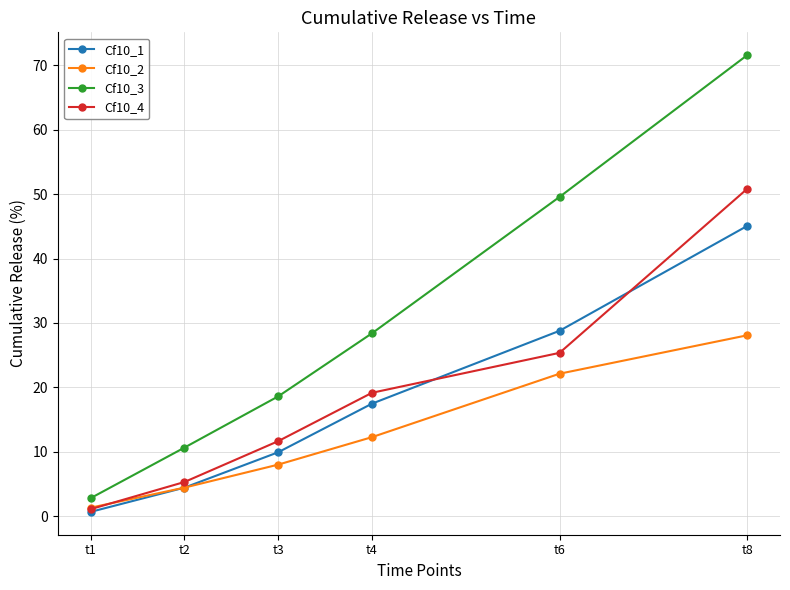

Reading right to left, what are all the values shown in this chart?

Cf10_1: t8=45.1	t6=28.8	t4=17.5	t3=9.9	t2=4.4	t1=0.7
Cf10_2: t8=28.1	t6=22.1	t4=12.3	t3=8.0	t2=4.4	t1=1.3
Cf10_3: t8=71.6	t6=49.6	t4=28.4	t3=18.6	t2=10.6	t1=2.8
Cf10_4: t8=50.8	t6=25.4	t4=19.2	t3=11.6	t2=5.3	t1=1.1